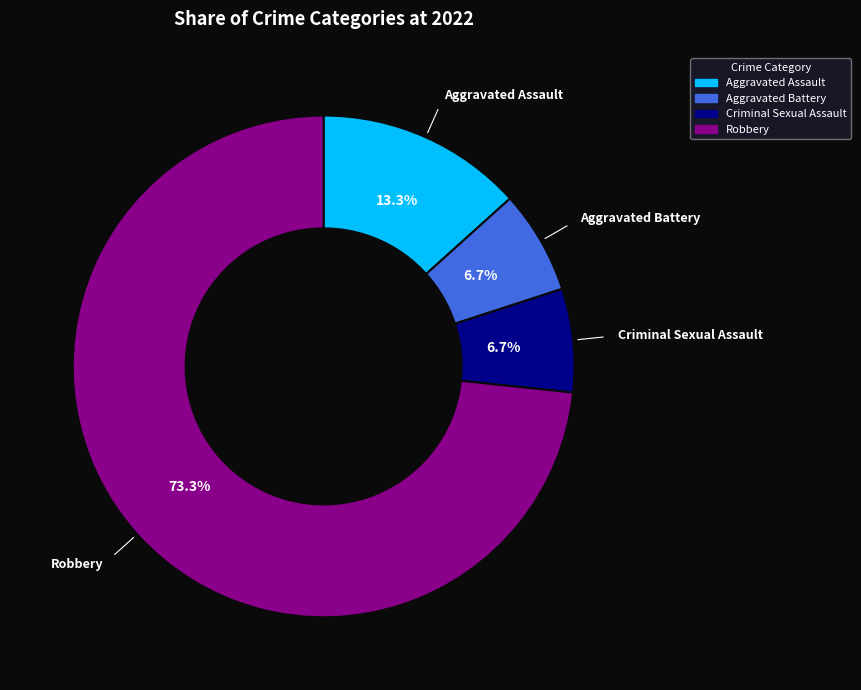

Between Aggravated Assault and Robbery, which is larger?

Robbery